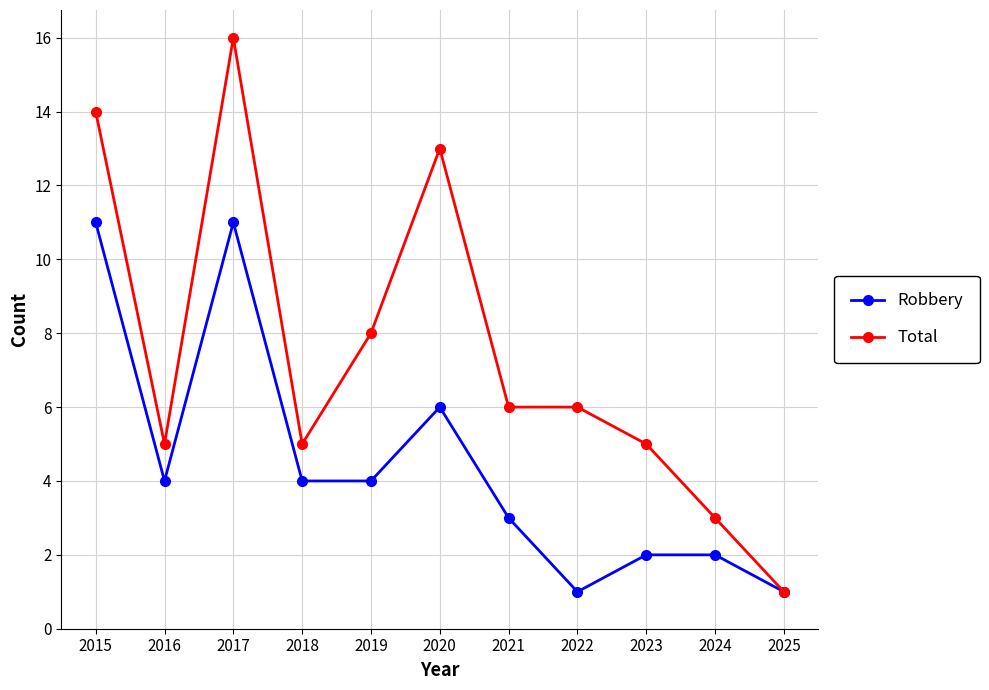

What is the minimum value for Total?

1